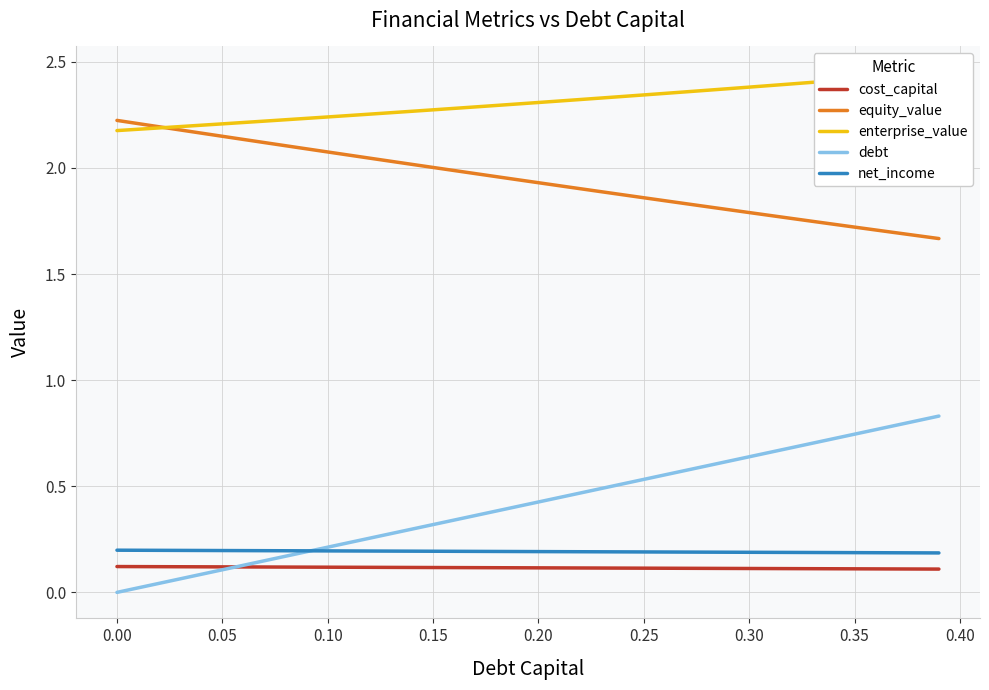

True or false: net_income and equity_value intersect in this chart.

False